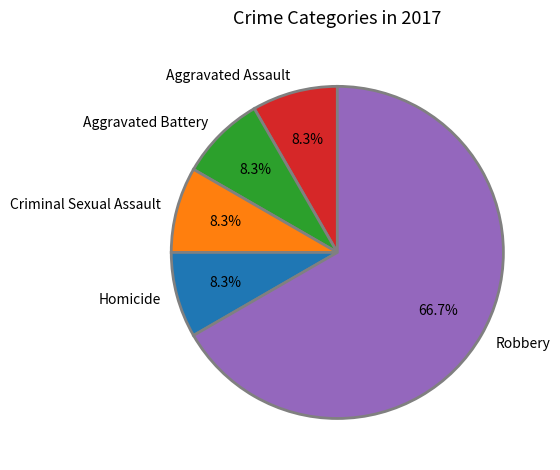

How much of the chart is everything except Homicide?

91.7%